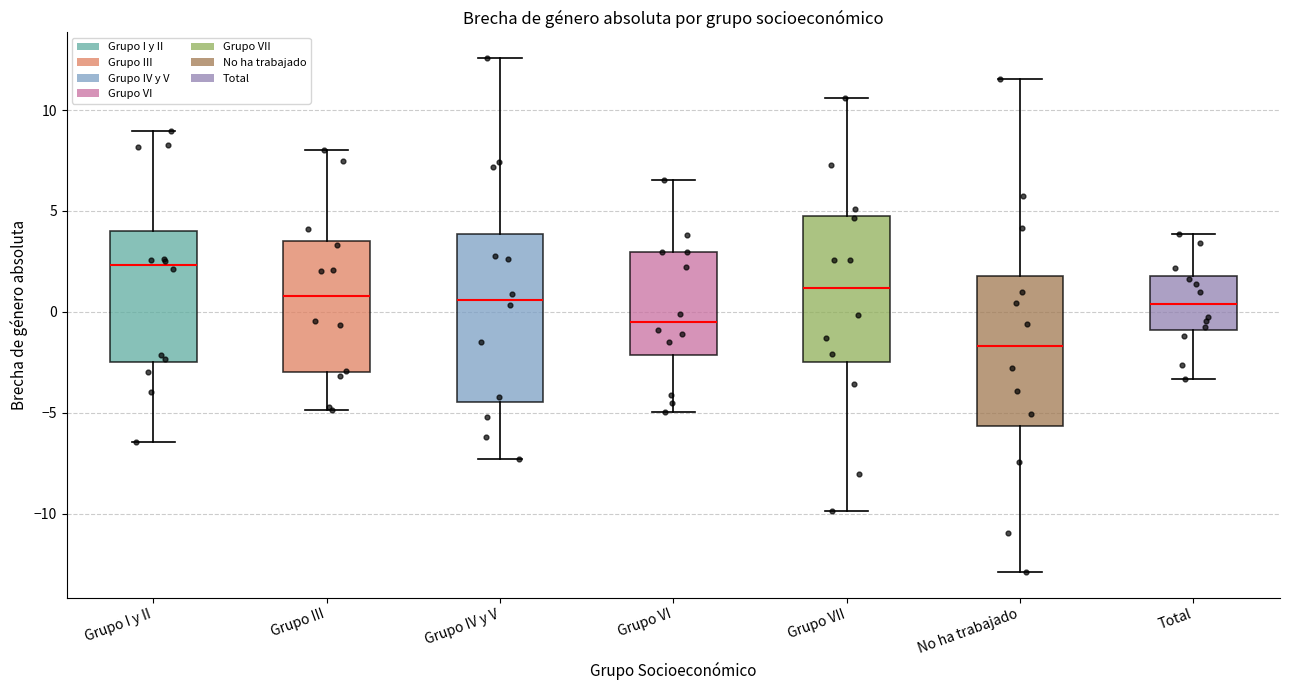

Comparing the boxes themselves (not the whiskers), which one is the tallest?

Grupo IV y V